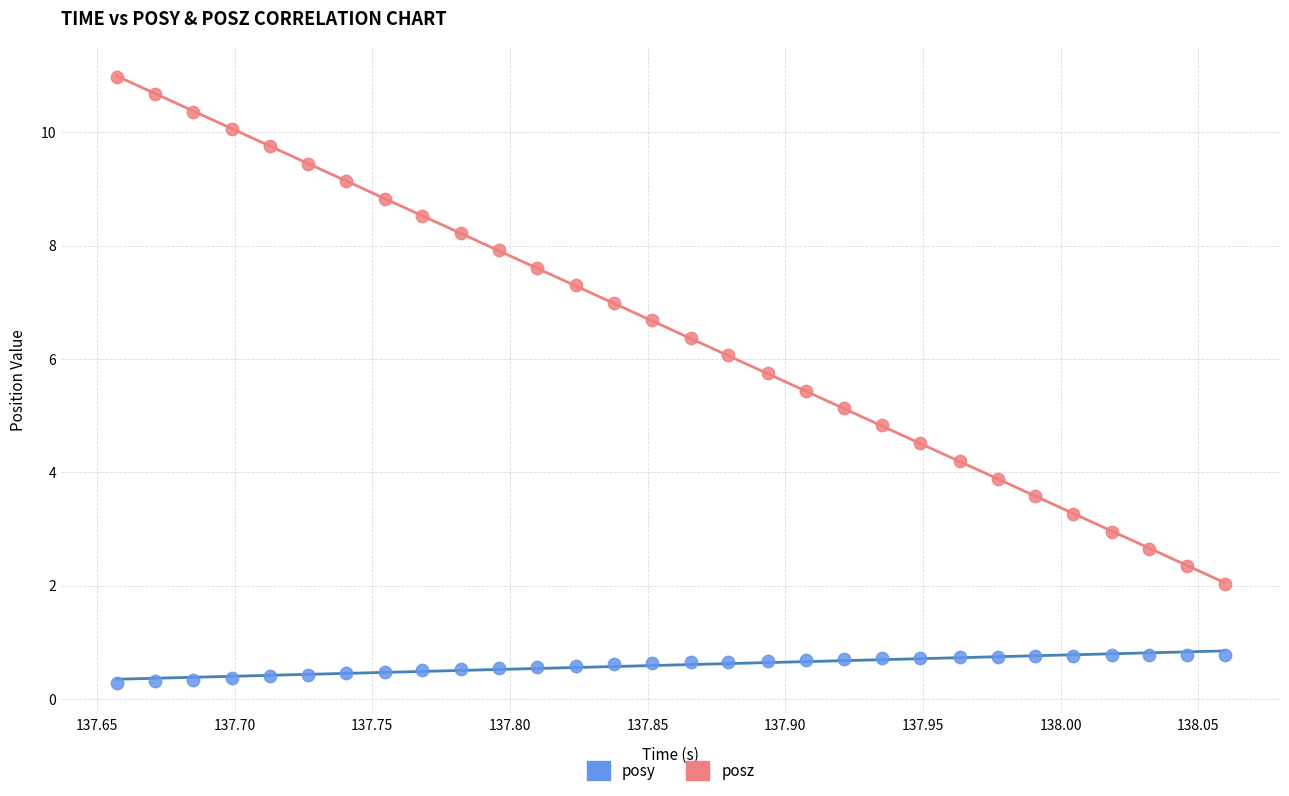

Which series contains the lowest Y value?

posy